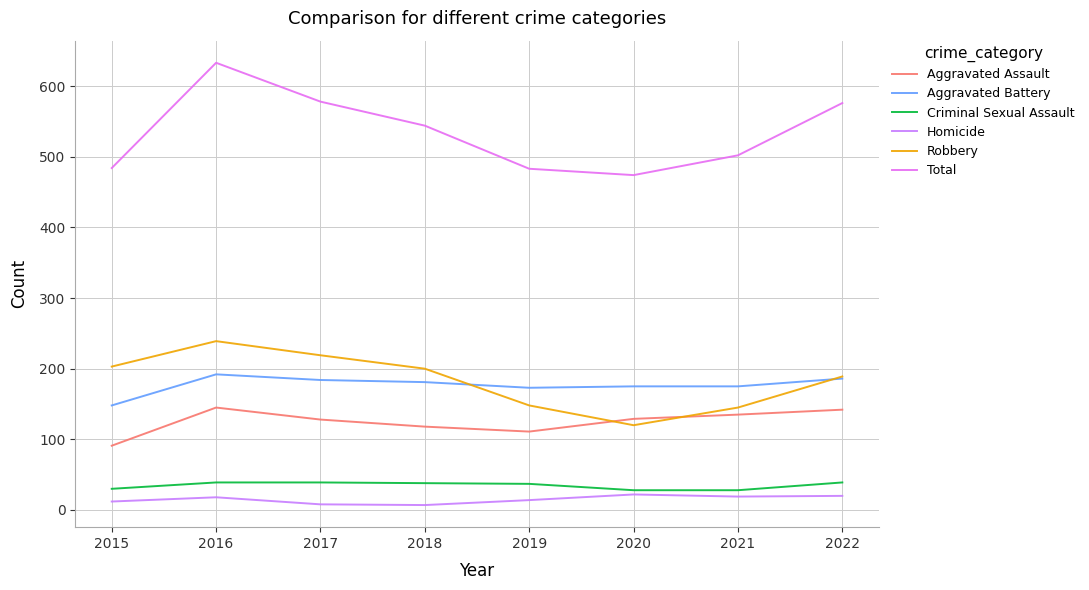

At how many categories does at least one series exceed 175?

8